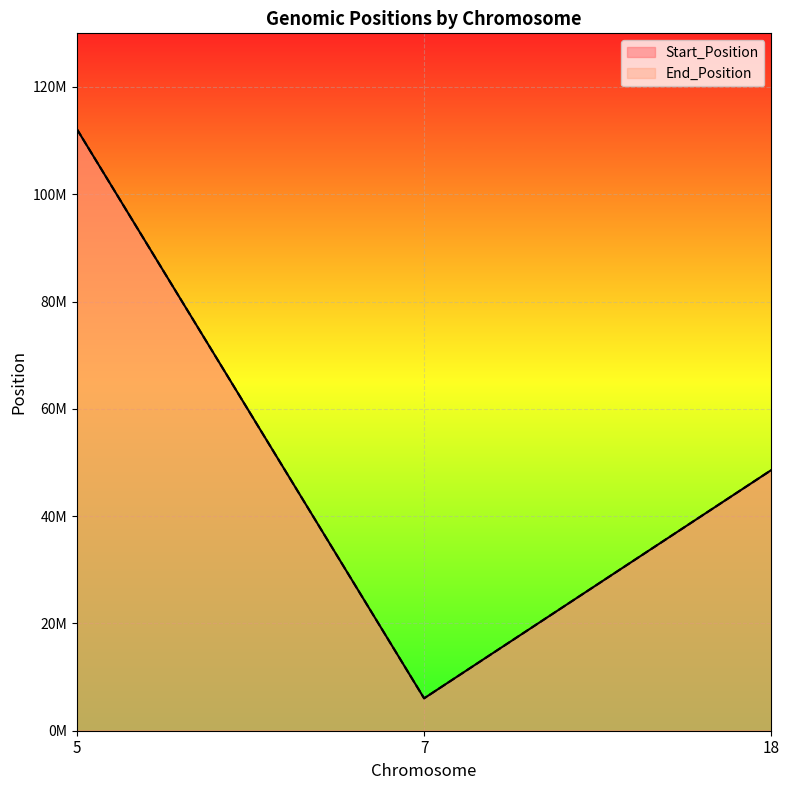

How many lines are shown in the chart?

2